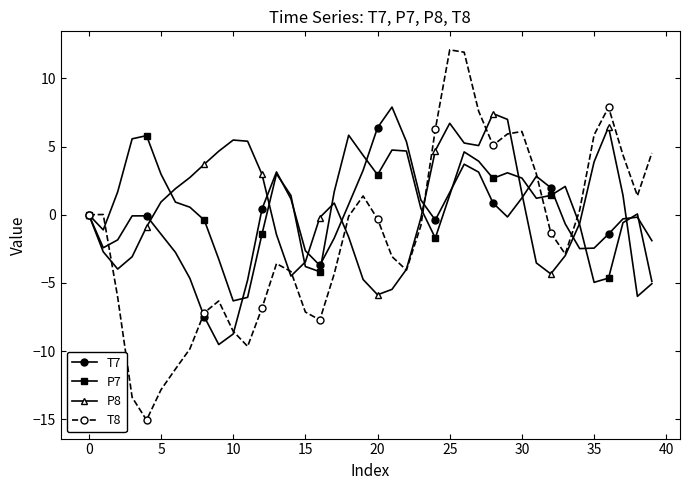

Which series has the widest spread of values?

T8